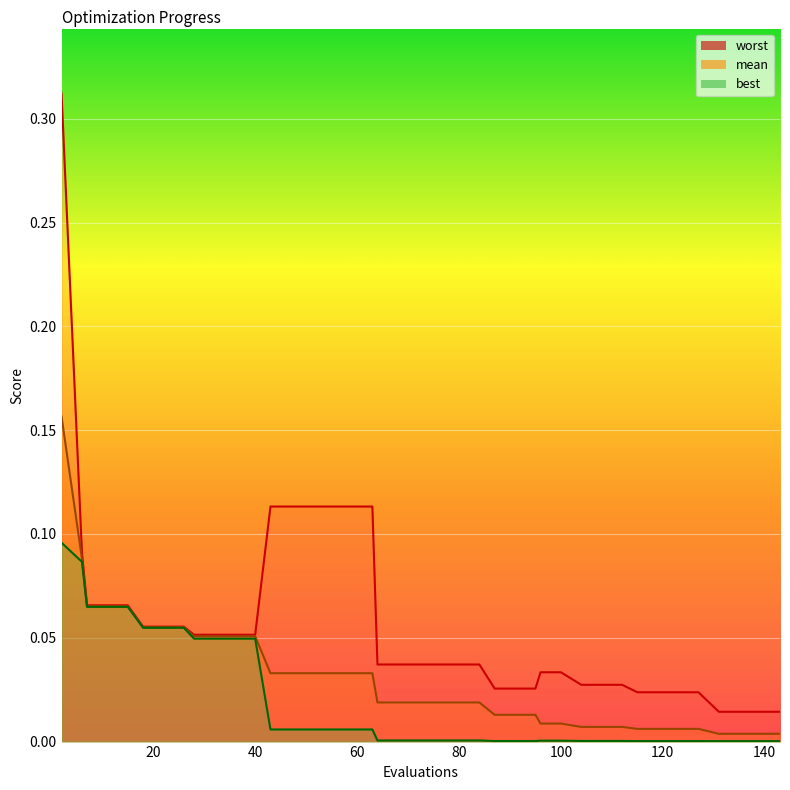

What is the difference between the maximum and minimum values in the mean series?

0.2